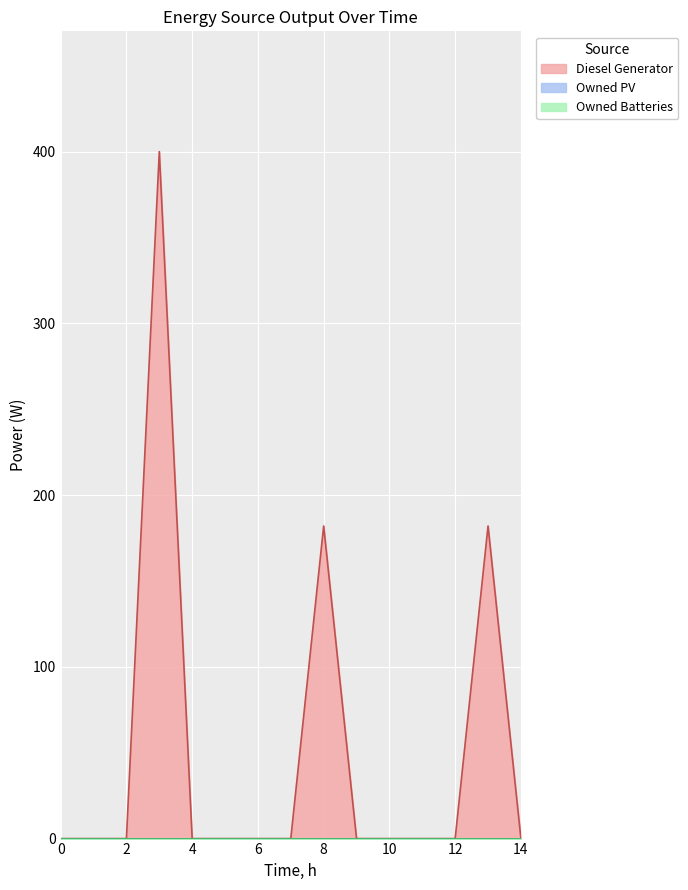

True or false: Owned Batteries and Owned PV intersect in this chart.

False